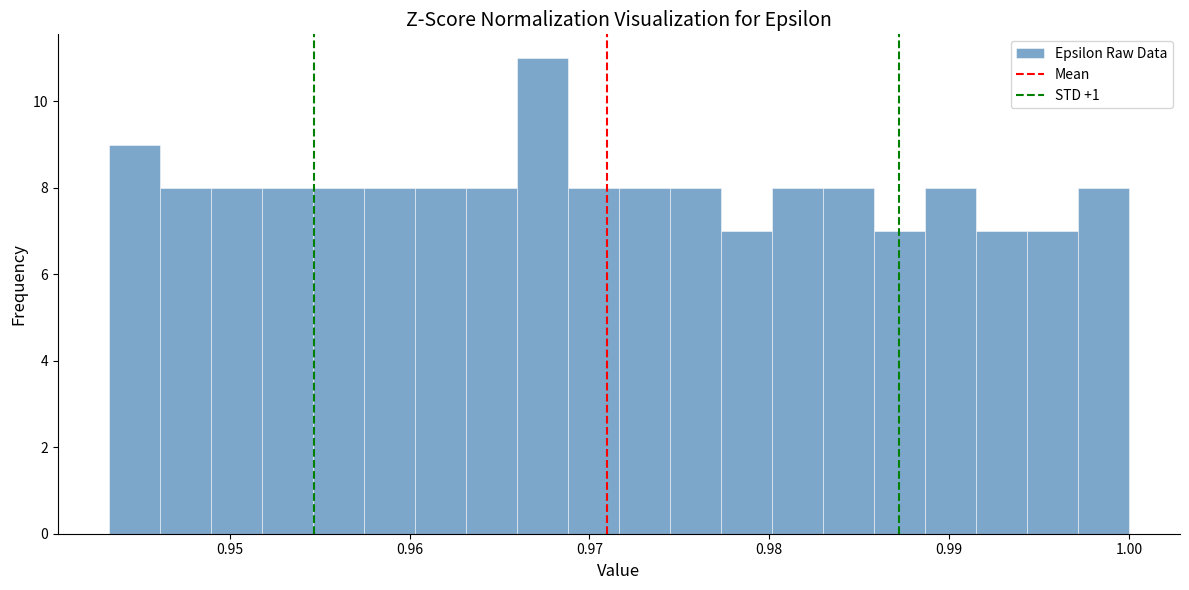

Read against the x-axis, roughly where is the centre of the tallest bar?

0.967